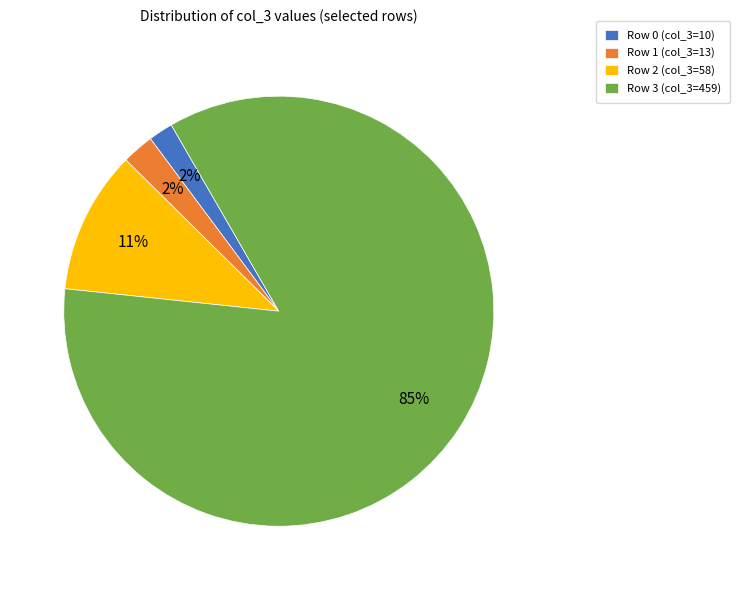

Which slice represents more than half of the pie?

Row 3 (col_3=459)